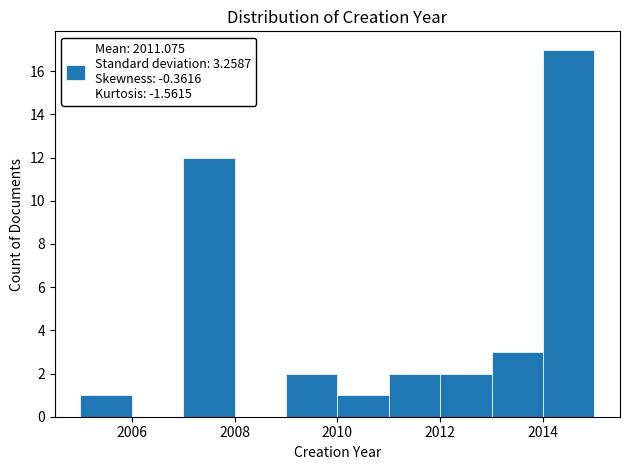

Reading left to right, list every bar in this chart as the range it spans on the x-axis followed by its height. The values are not printed on the chart, so give them approximately, as read against the axis.

2005 to 2006: 1
2006 to 2007: 0
2007 to 2008: 12
2008 to 2009: 0
2009 to 2010: 2
2010 to 2011: 1
2011 to 2012: 2
2012 to 2013: 2
2013 to 2014: 3
2014 to 2015: 17